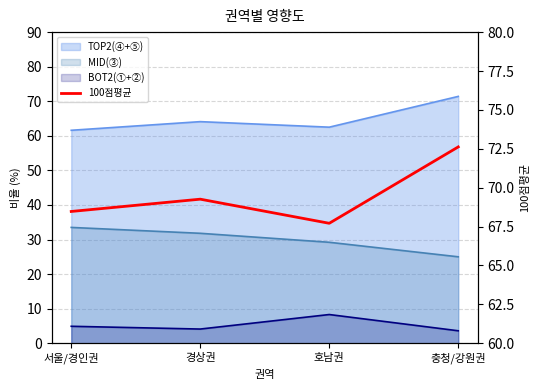

Read the value at 경상권.

69.3